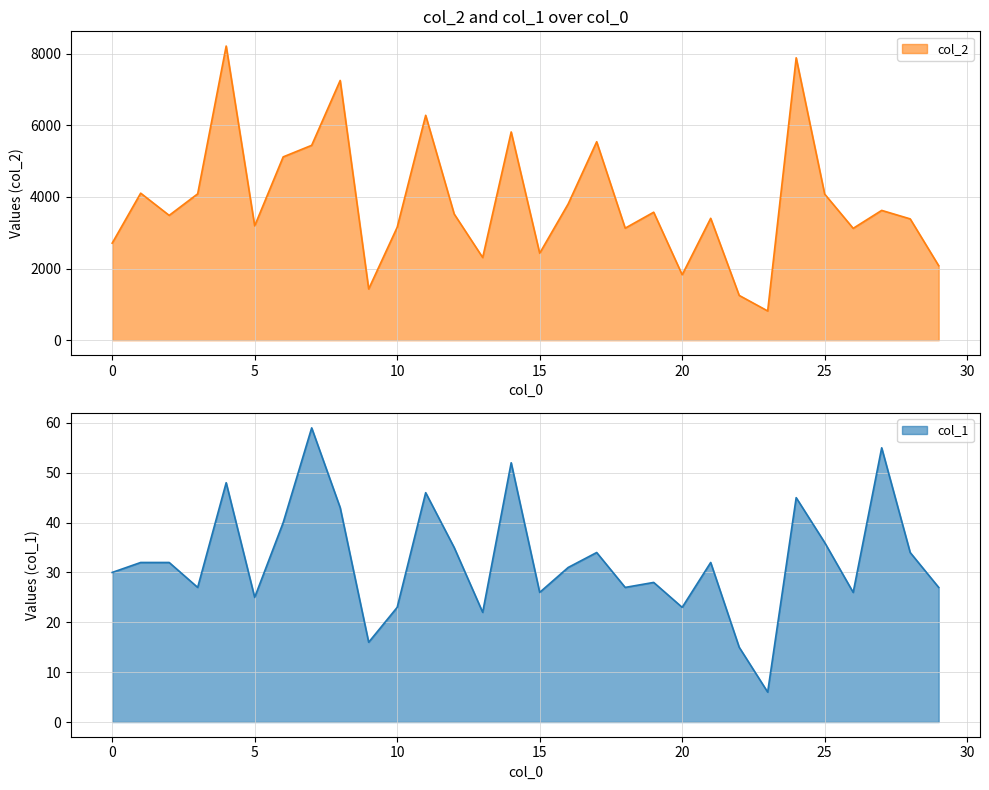

What is the difference between the maximum and second lowest values in the col_1 series?

44